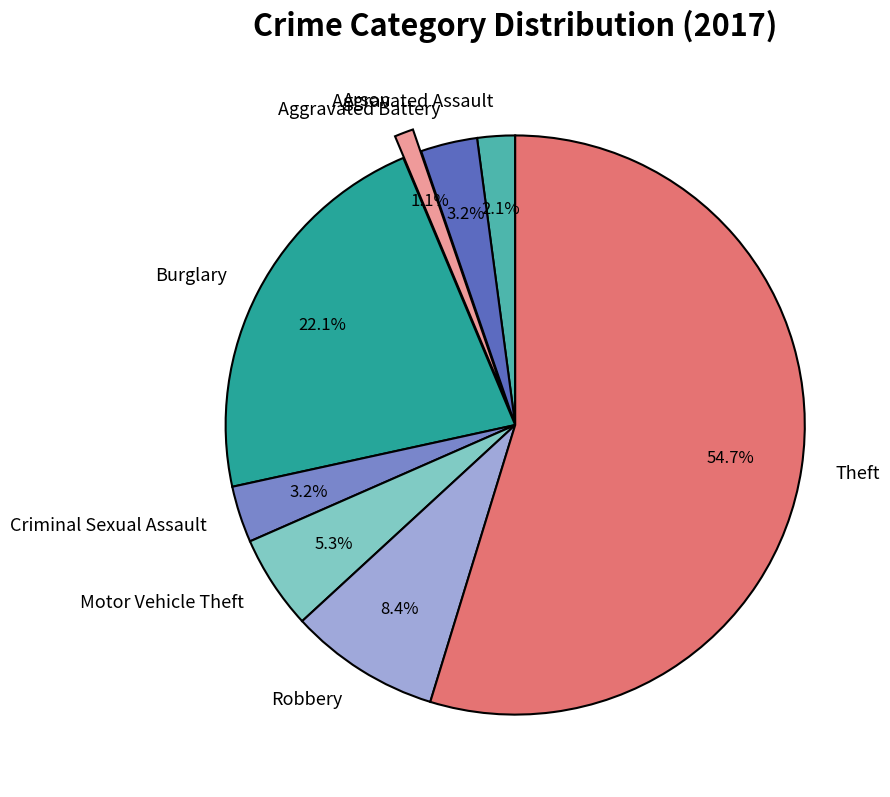

Which slice is the smallest?

Arson